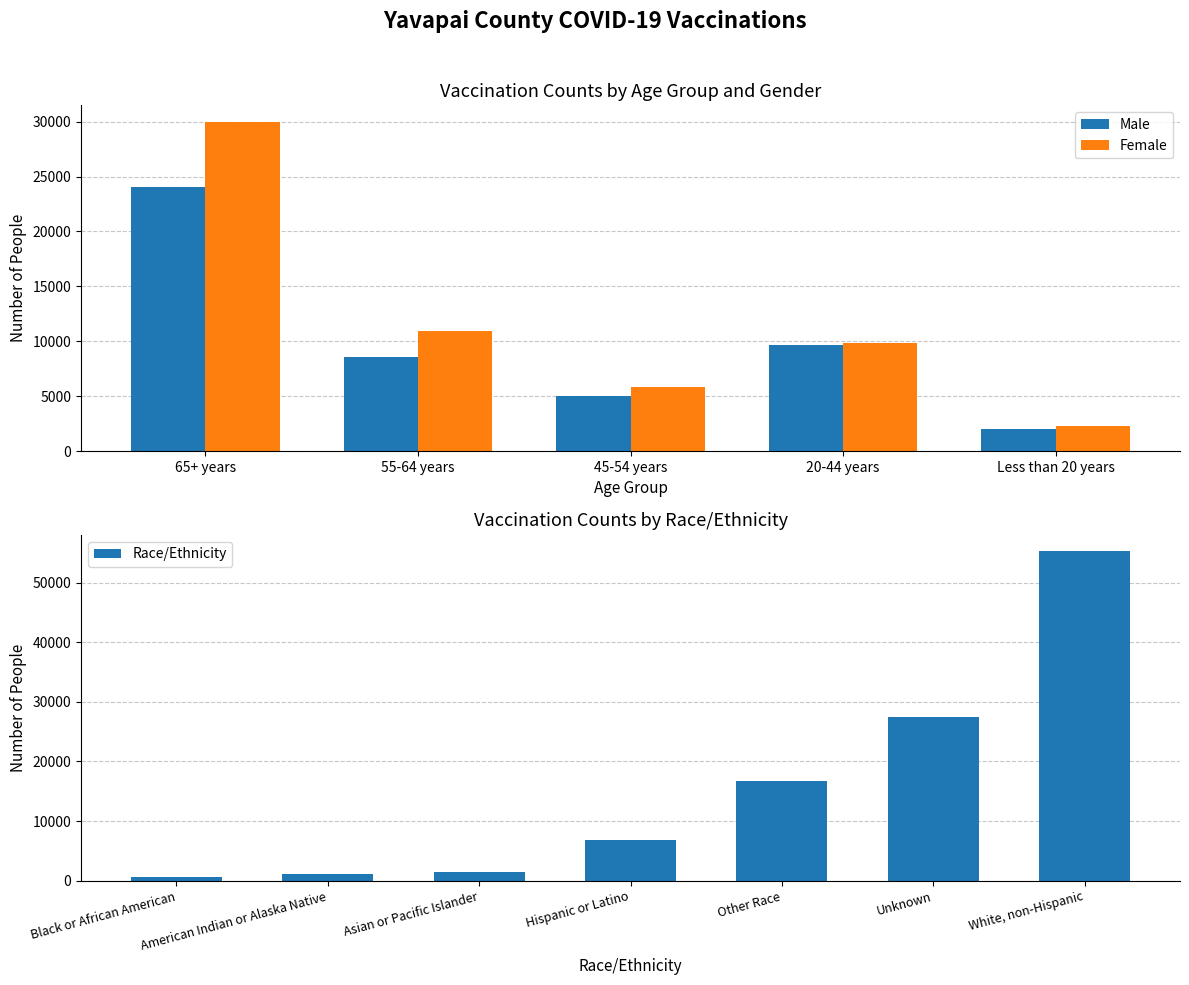

The value of Female at 20-44 years is 9850. True or false?

True